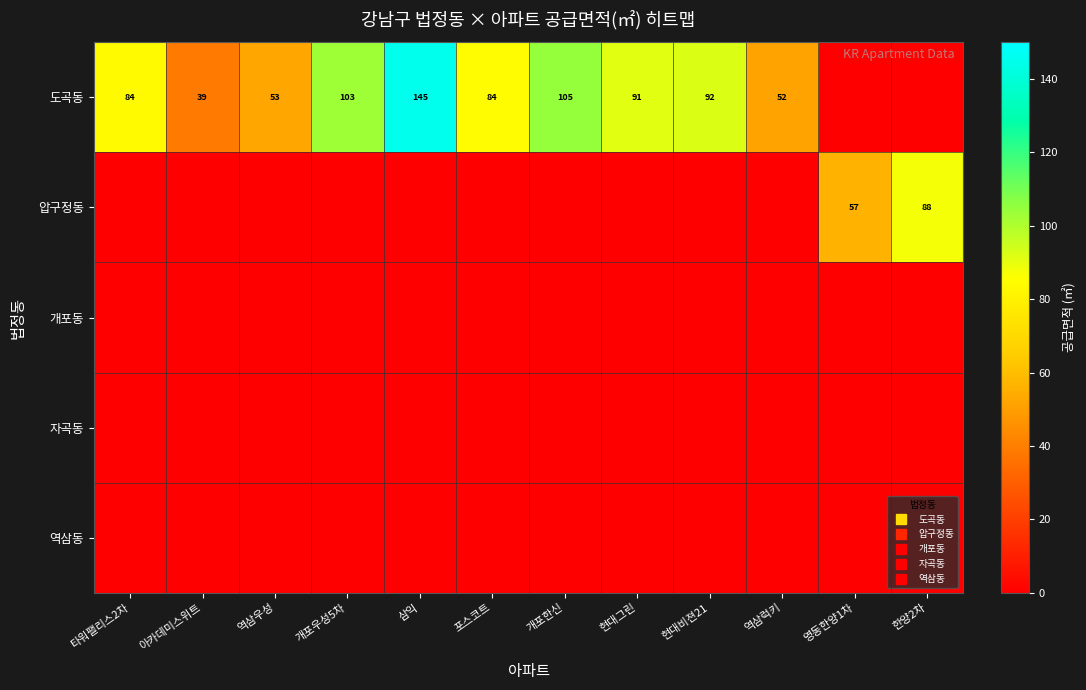

Count the number of categories in the chart.

12